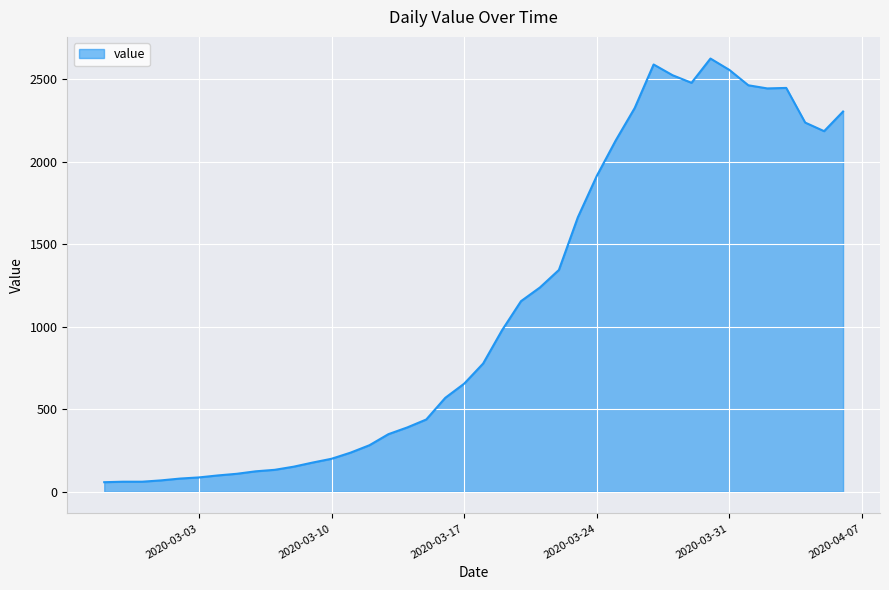

What is the difference between the maximum and minimum values?

2567